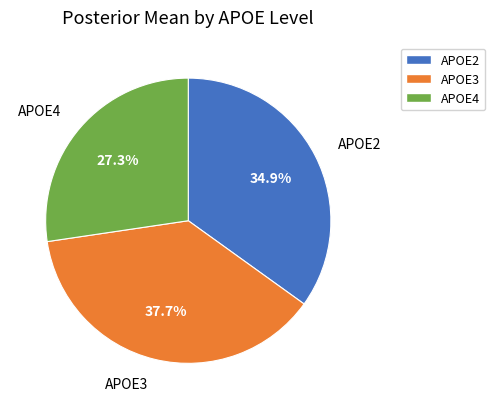

Is APOE2 the majority of the pie?

No